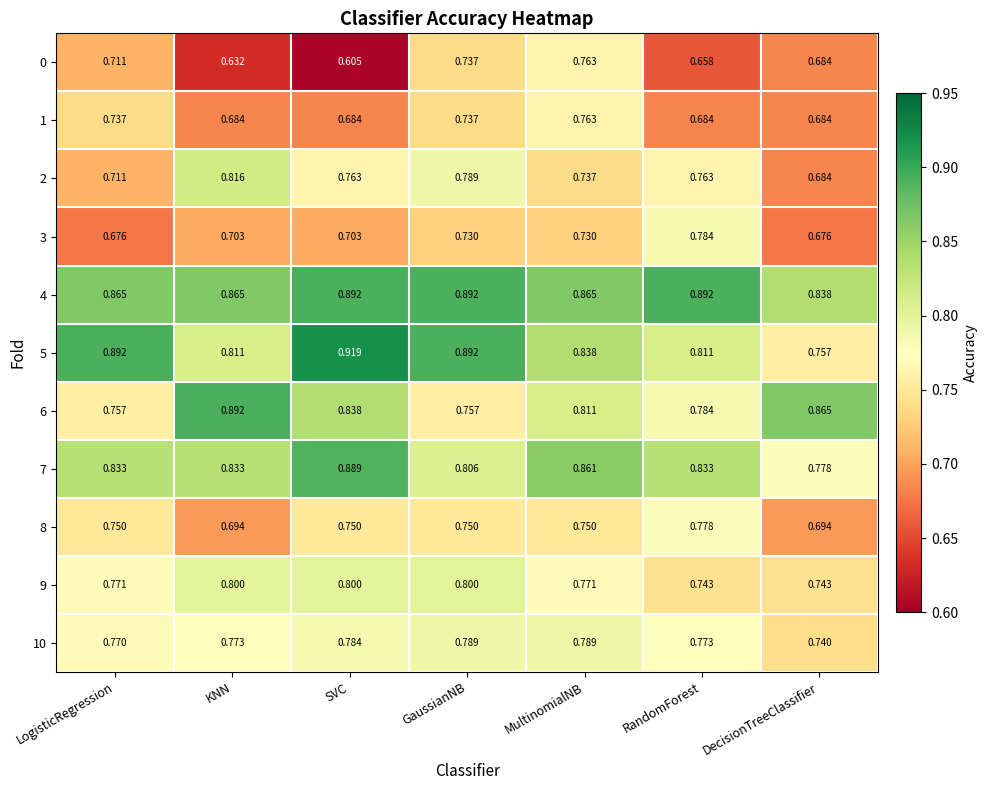

At which label is 4 closest to 0?

DecisionTreeClassifier